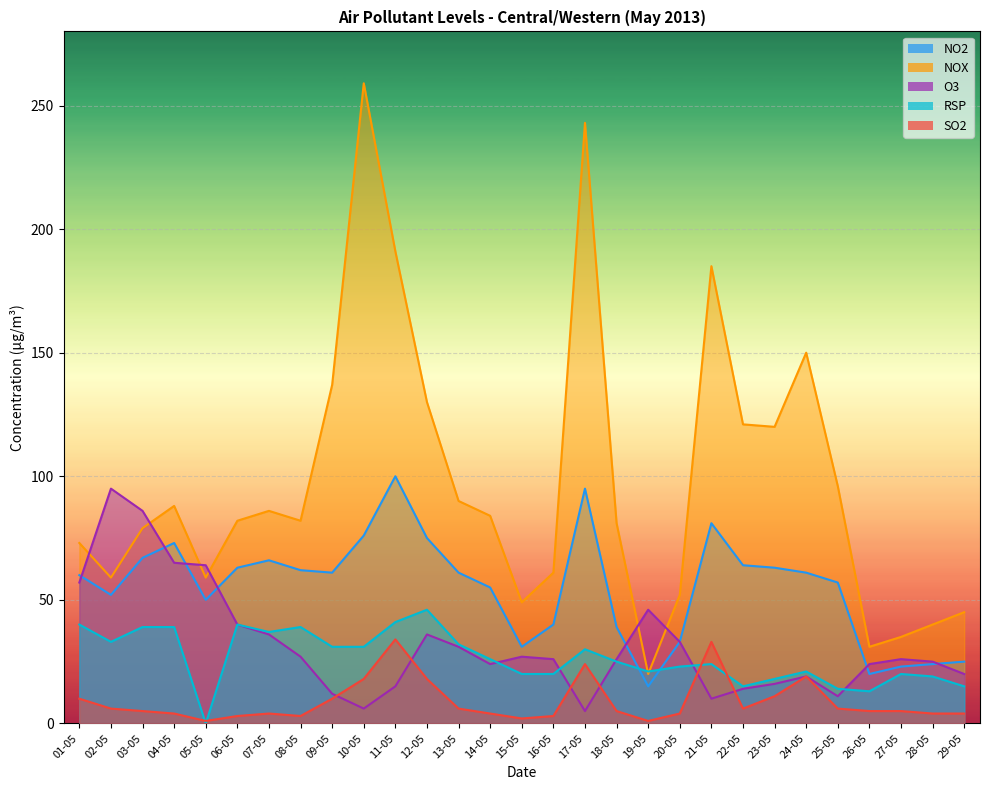

What is the spread (max minus min) of values at 14-05?

80